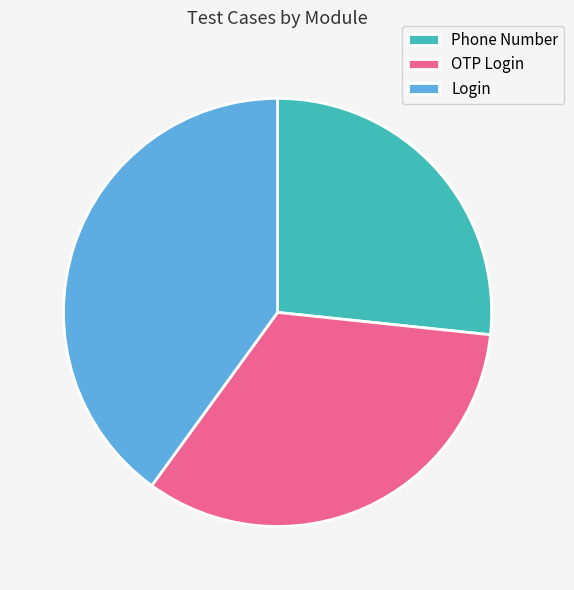

Rank the categories by value from highest to lowest.

Login, OTP Login, Phone Number